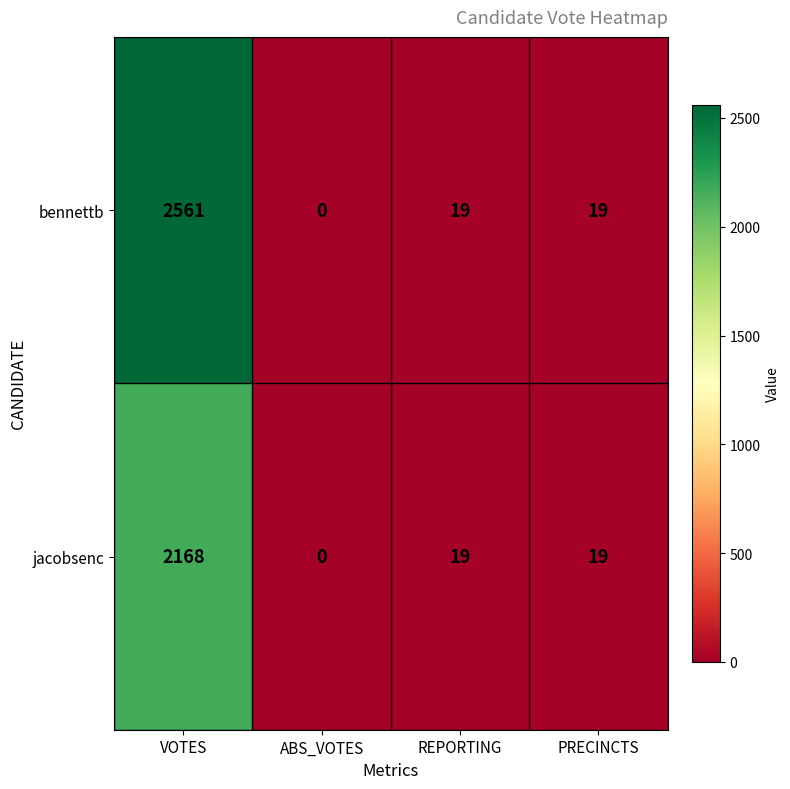

Reading left to right, list all the values displayed in this chart.

bennettb: 2561	0	19	19
jacobsenc: 2168	0	19	19